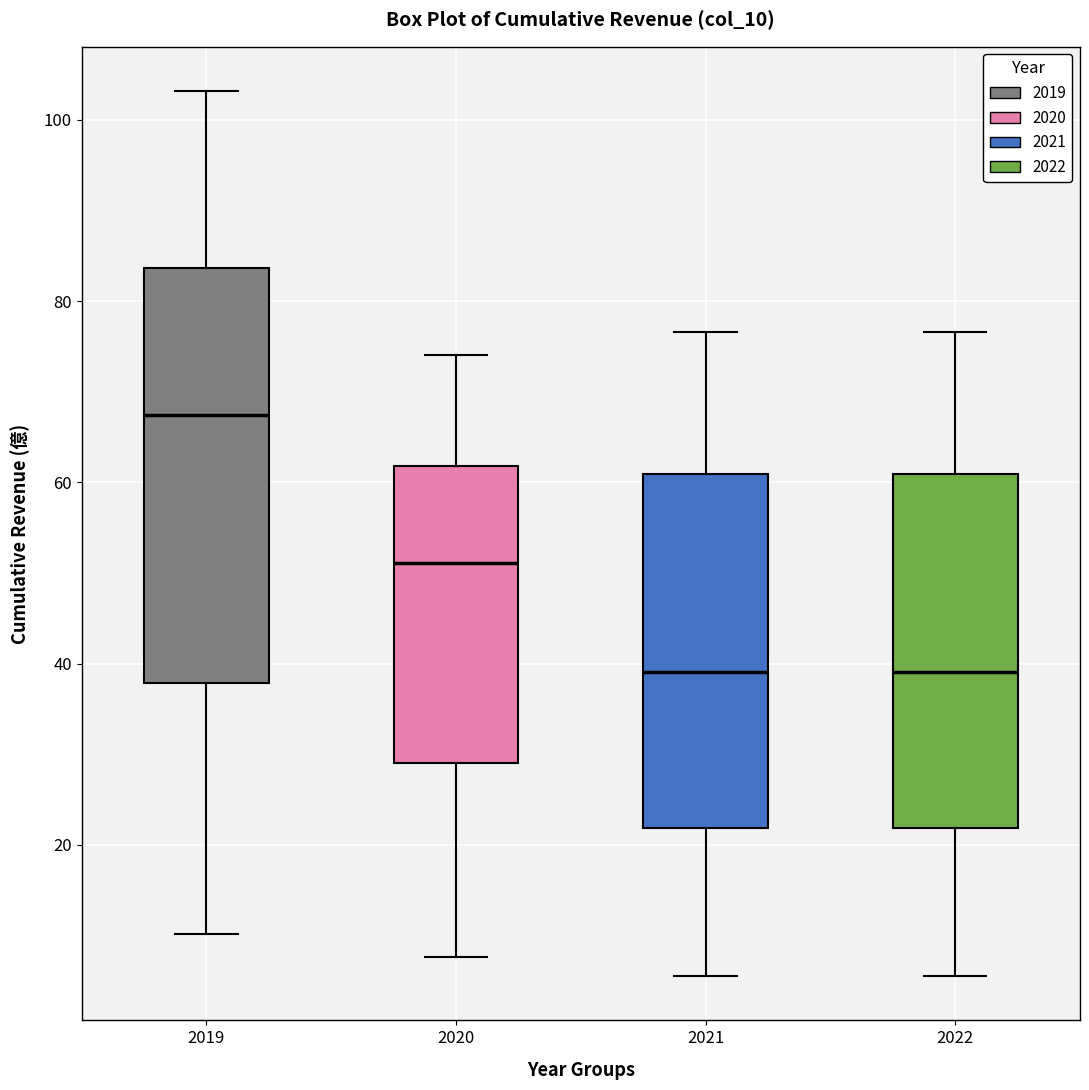

Which box is the tallest, from its lower edge to its upper edge?

2019